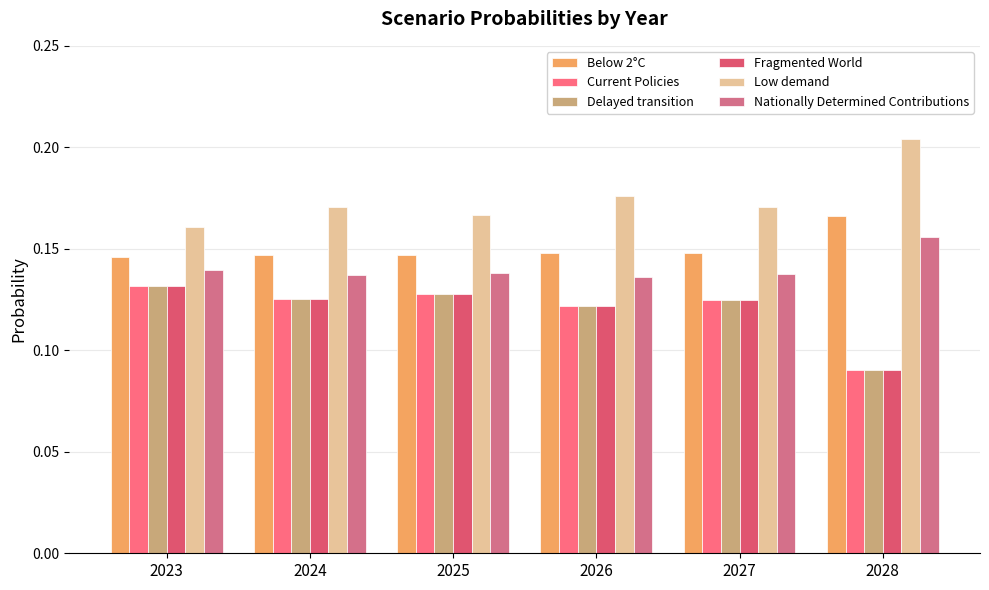

Are the bars horizontal?

No